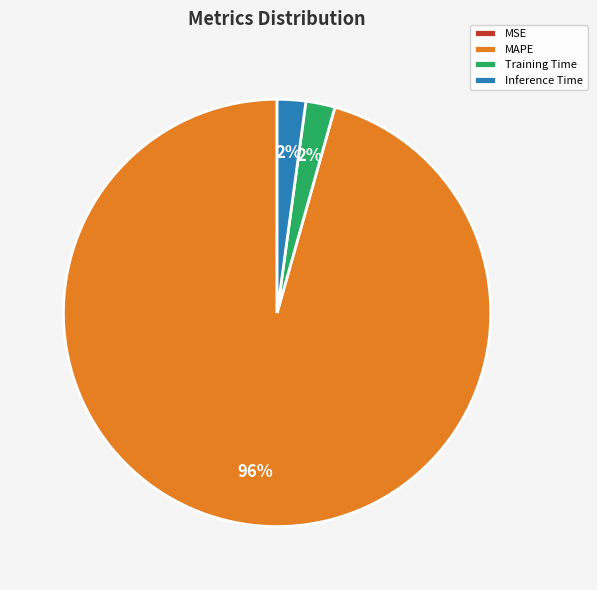

The Inference Time slice represents 2% of the pie. True or false?

True